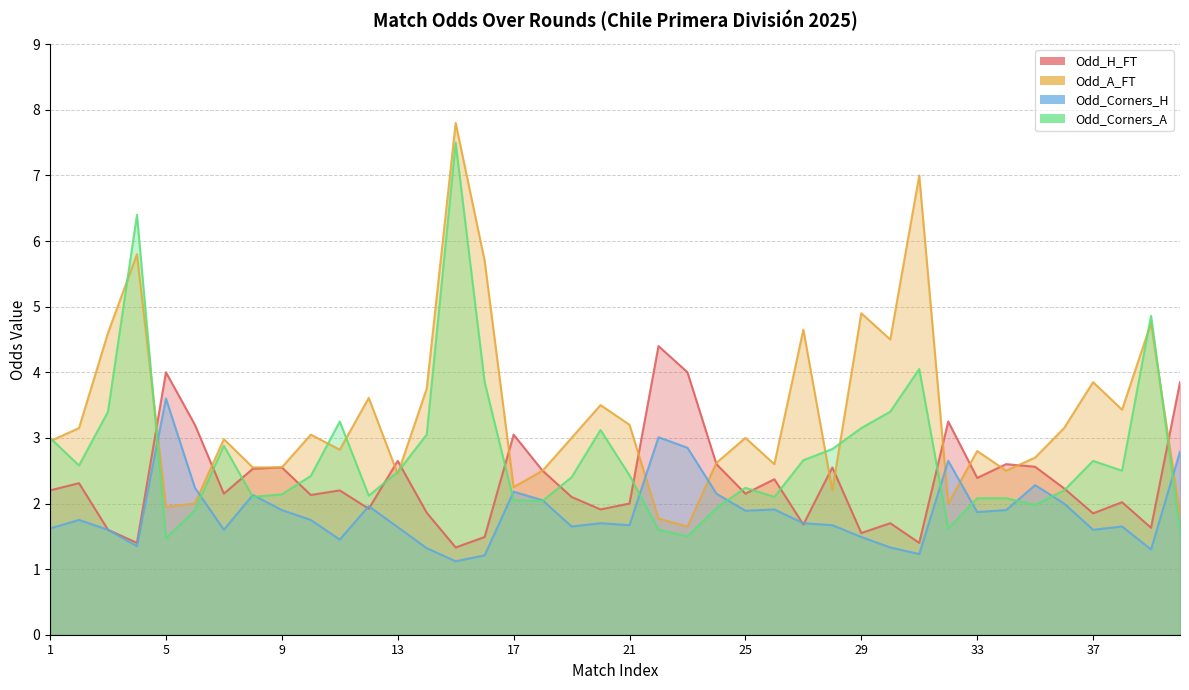

Between which two adjacent categories do Odd_Corners_A and Odd_Corners_H first intersect?

4 and 5